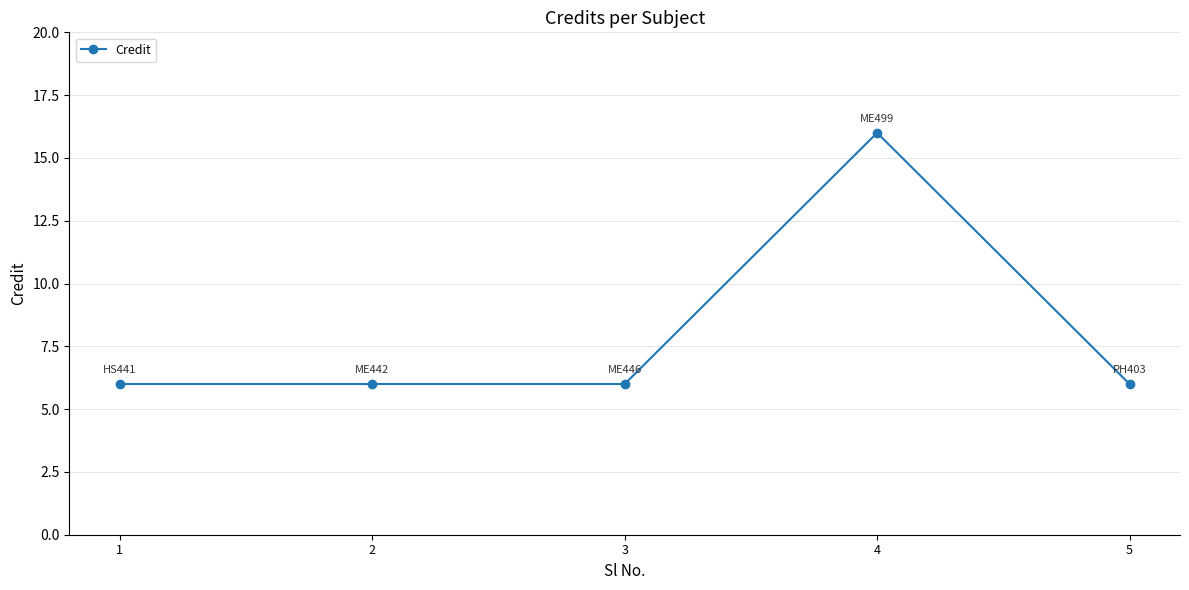

Which category has the highest value across all series?

4